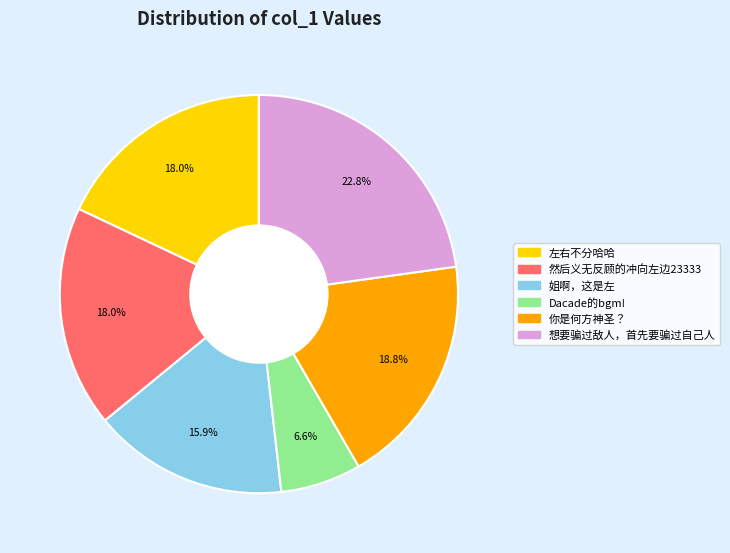

Is there a majority slice in this chart?

No